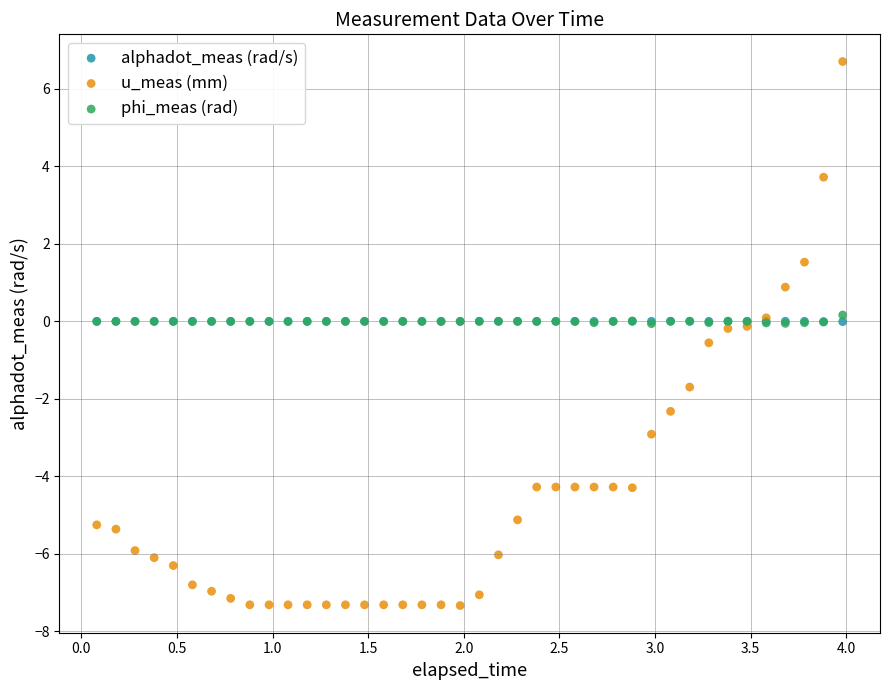

What are all the series names shown in the legend?

alphadot_meas (rad/s), u_meas (mm), phi_meas (rad)